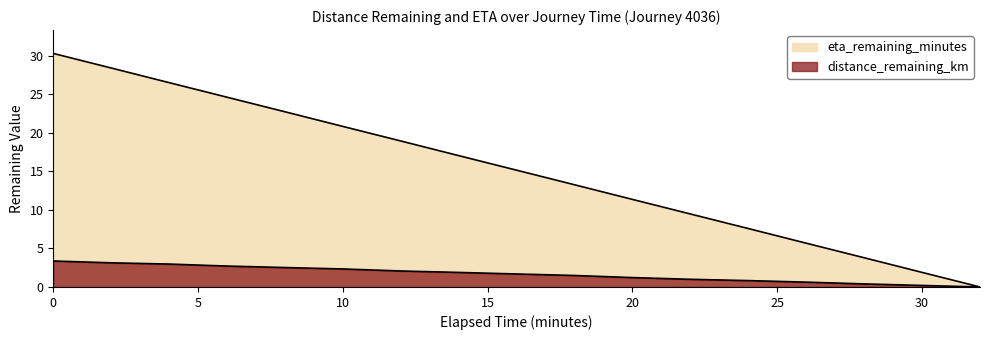

What is the value of the eta_remaining_minutes point at the 12th from the left?

9.5